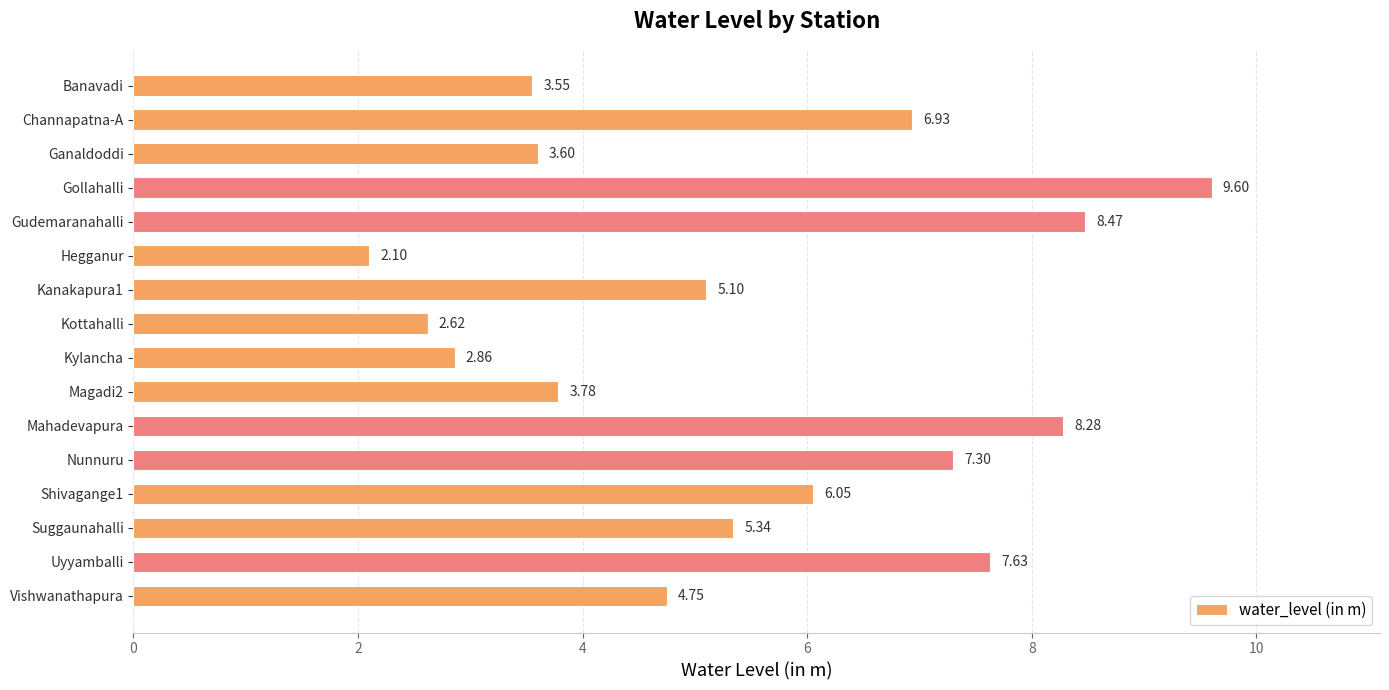

What is the label of the 1st bar from the bottom?

Vishwanathapura